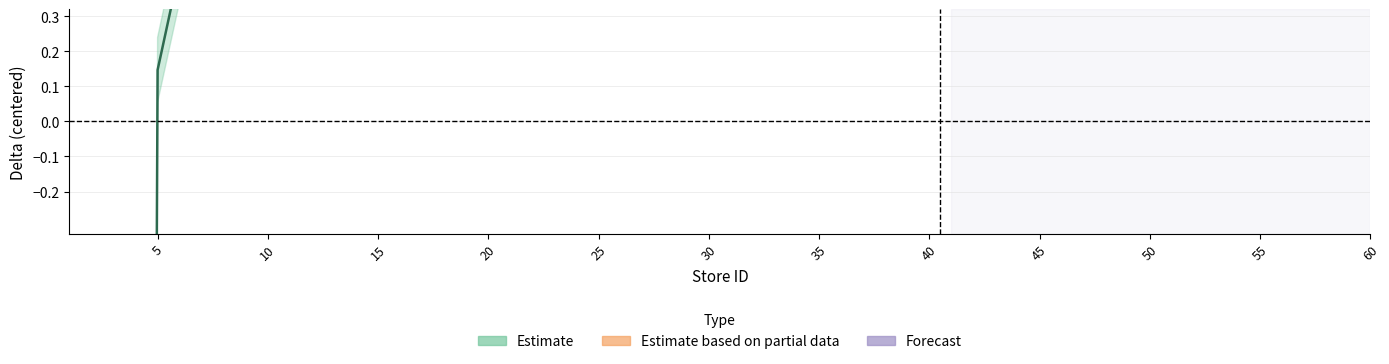

Where is Estimate based on partial data nearest to the value 0?

5